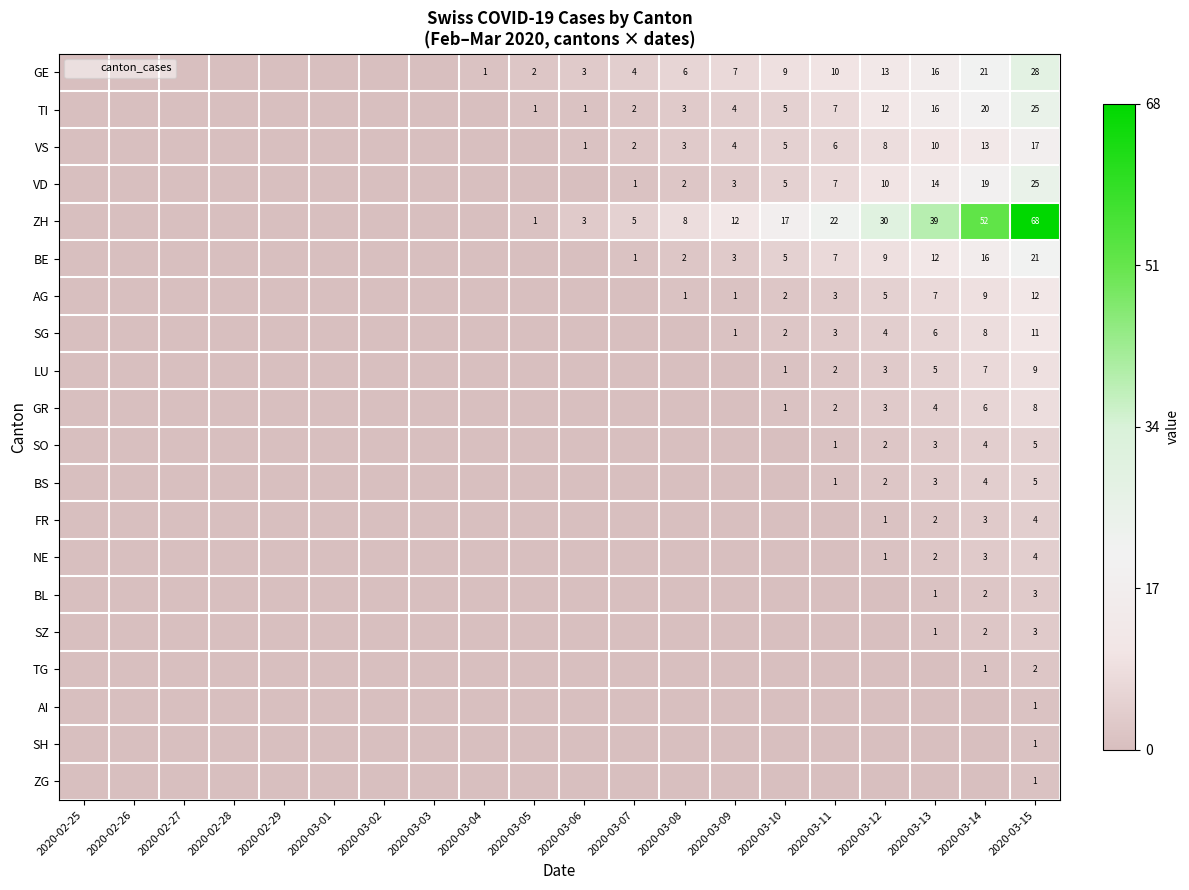

The TI series shows 9 at 2020-03-15. True or false?

False